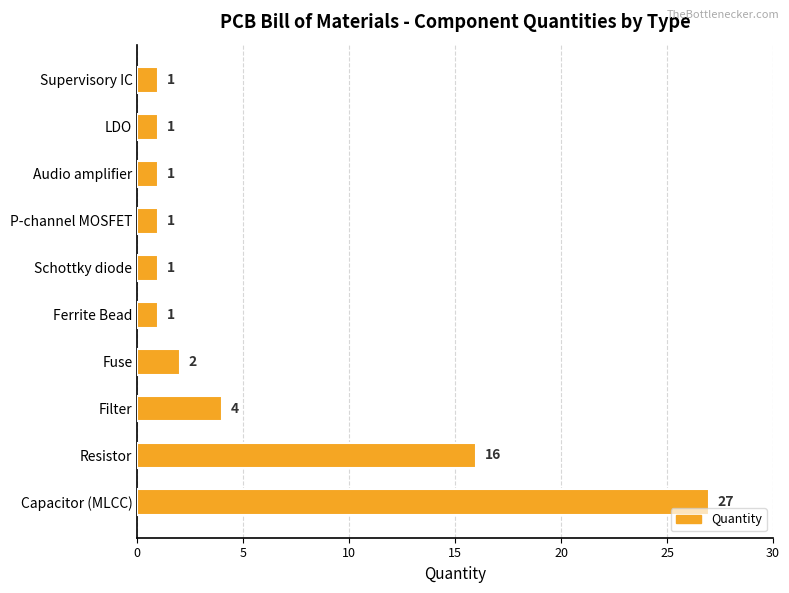

What is the average value?

6